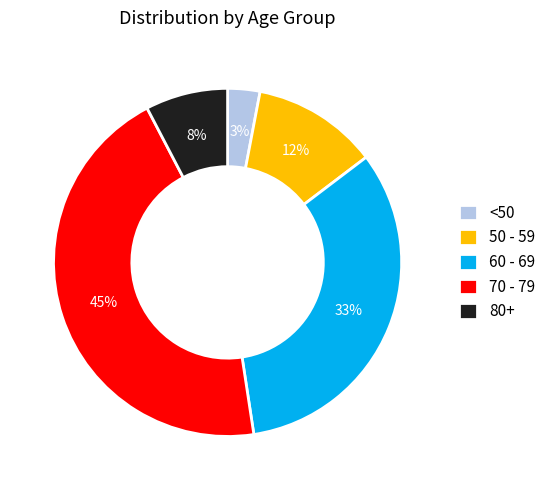

Combined, do 70 - 79 and 80+ account for over 50%?

Yes